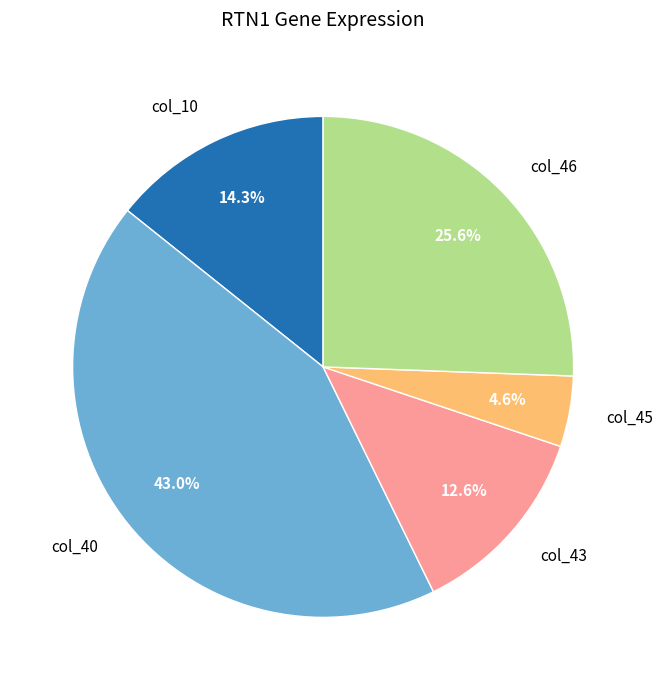

Is the sum of col_10 and col_40 greater than half?

Yes